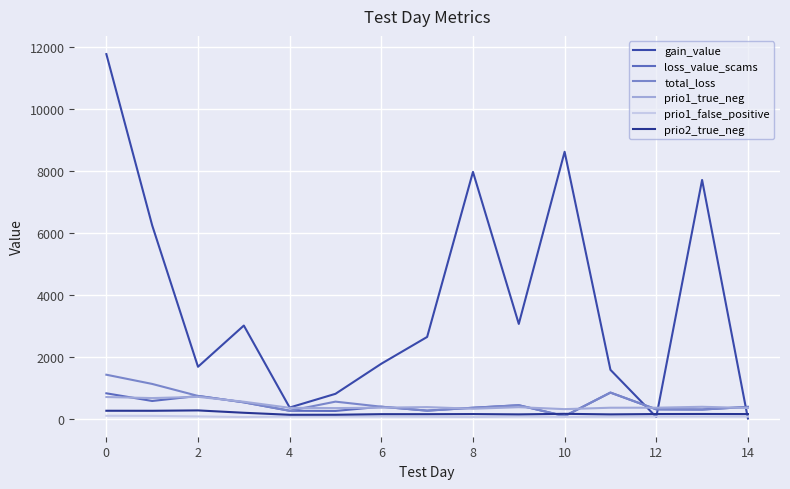

At which label does loss_value_scams first exceed 374?

0